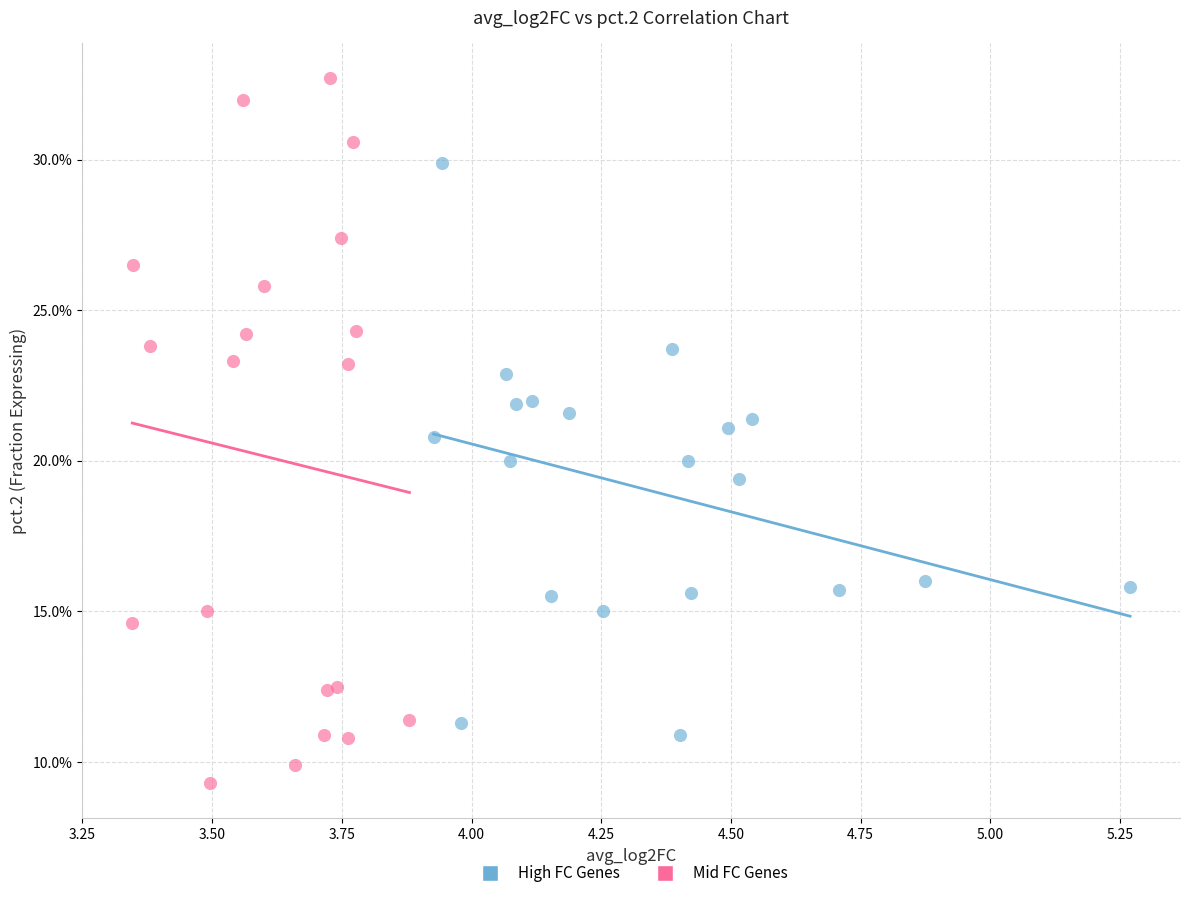

Which series has the largest Y range (max minus min)?

Mid FC Genes